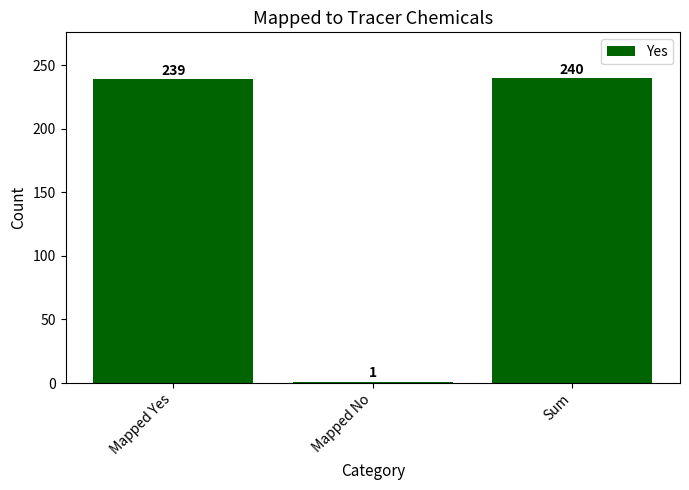

Reading left to right, list all the values displayed in this chart.

Mapped Yes=239	Mapped No=1	Sum=240